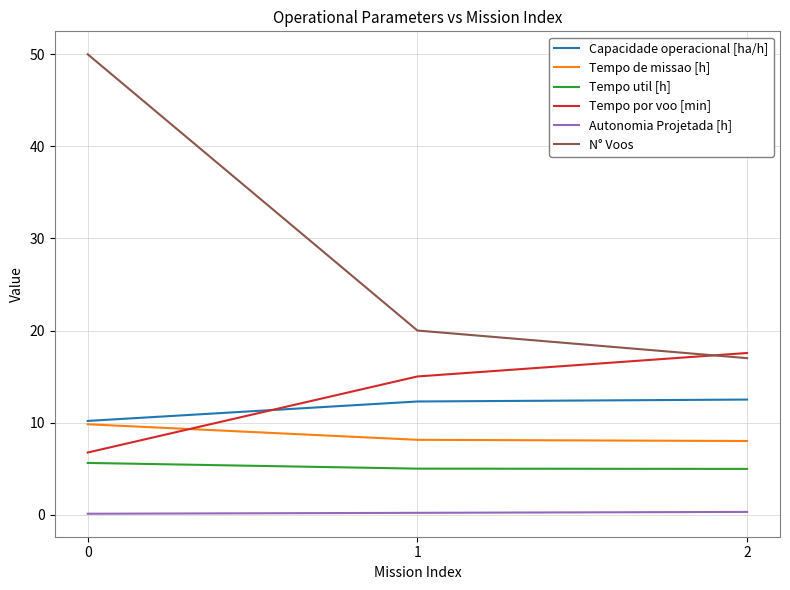

Which series has the widest spread of values?

N° Voos